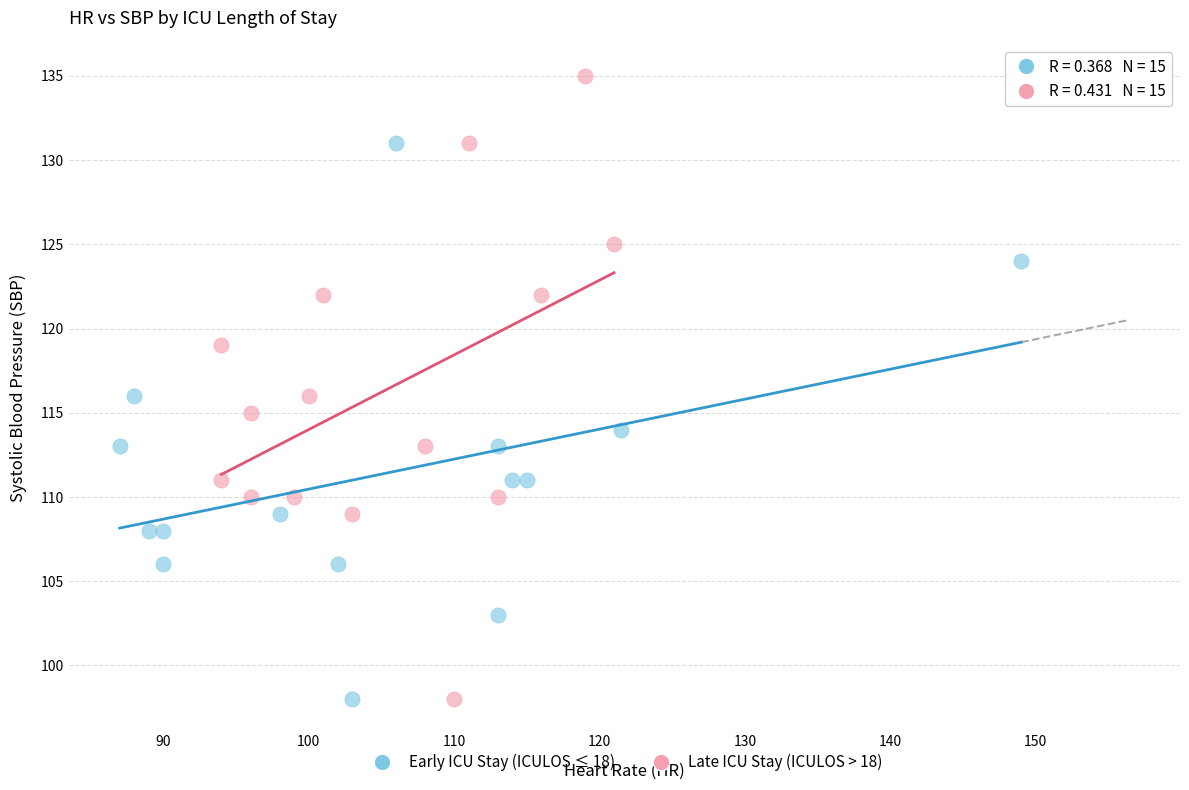

Which series has the largest Y range (max minus min)?

Late ICU Stay (ICULOS > 18)